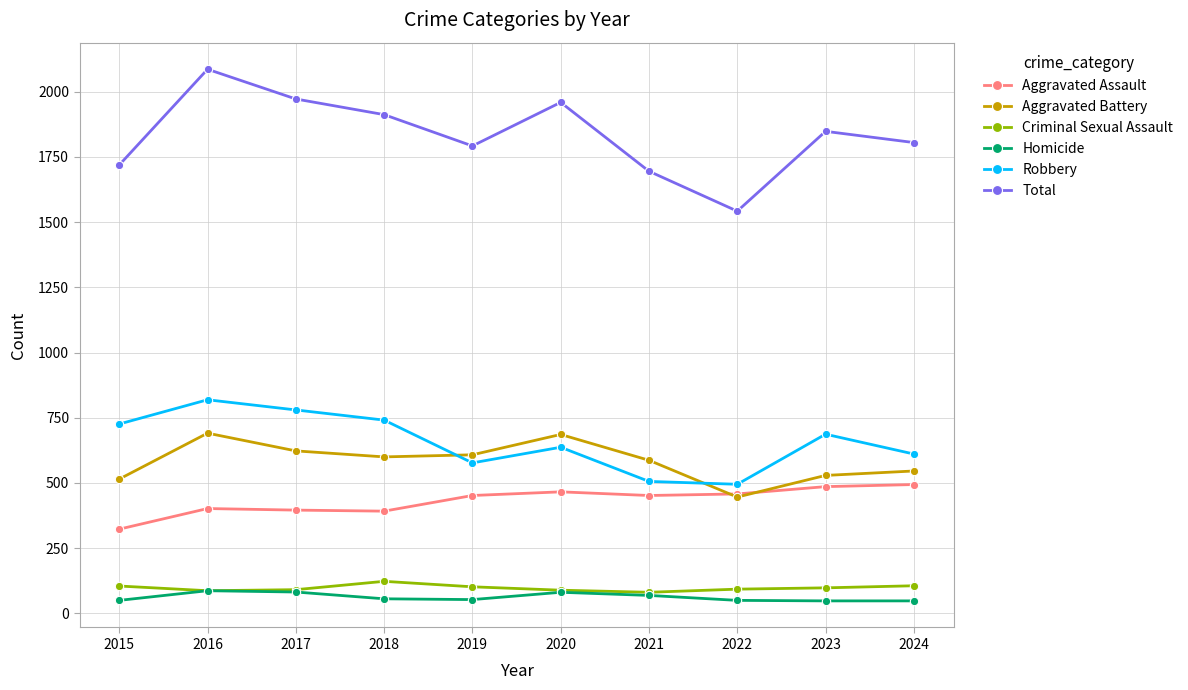

True or false: Robbery has a value of 1200 at 2023.

False